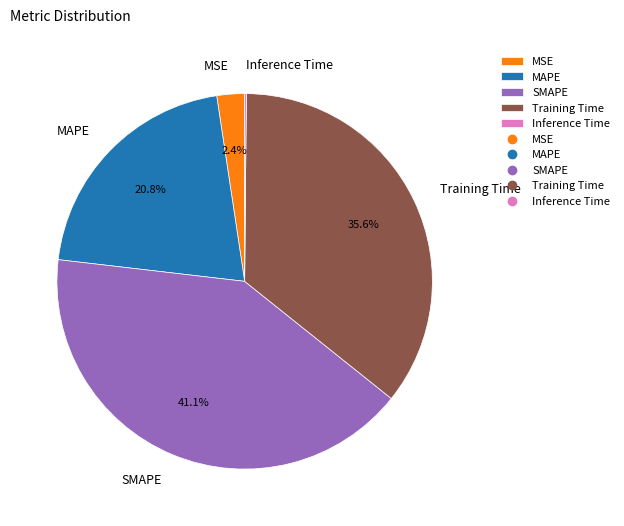

Do MAPE and MSE together represent more than half of the pie?

No